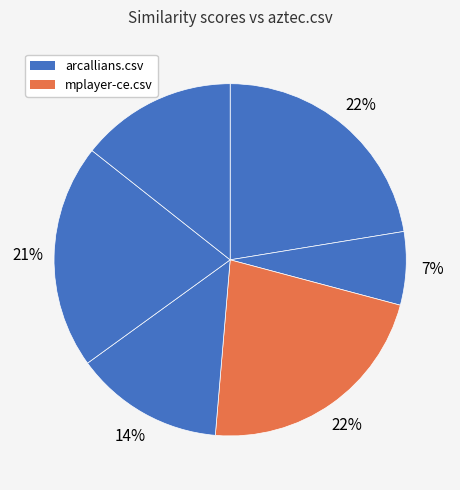

Rank the categories by value from lowest to highest.

aztec.csv, qmmp.csv, xtreemfs.csv, synergyspace.csv, mplayer-ce.csv, arcallians.csv